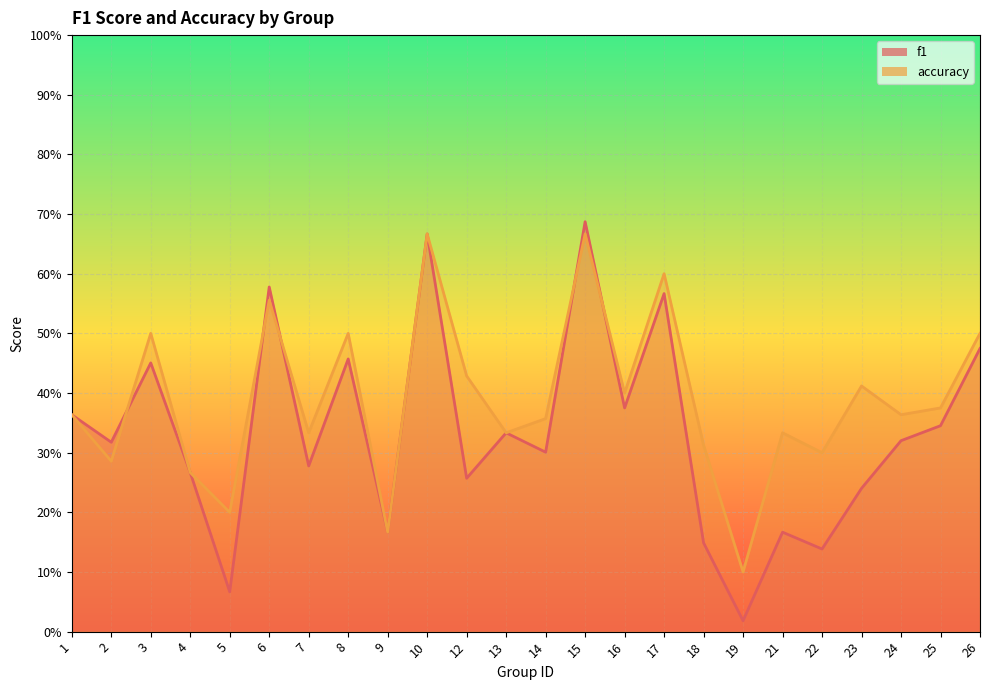

In f1, how many points are higher than both neighbors (excluding endpoints)?

8